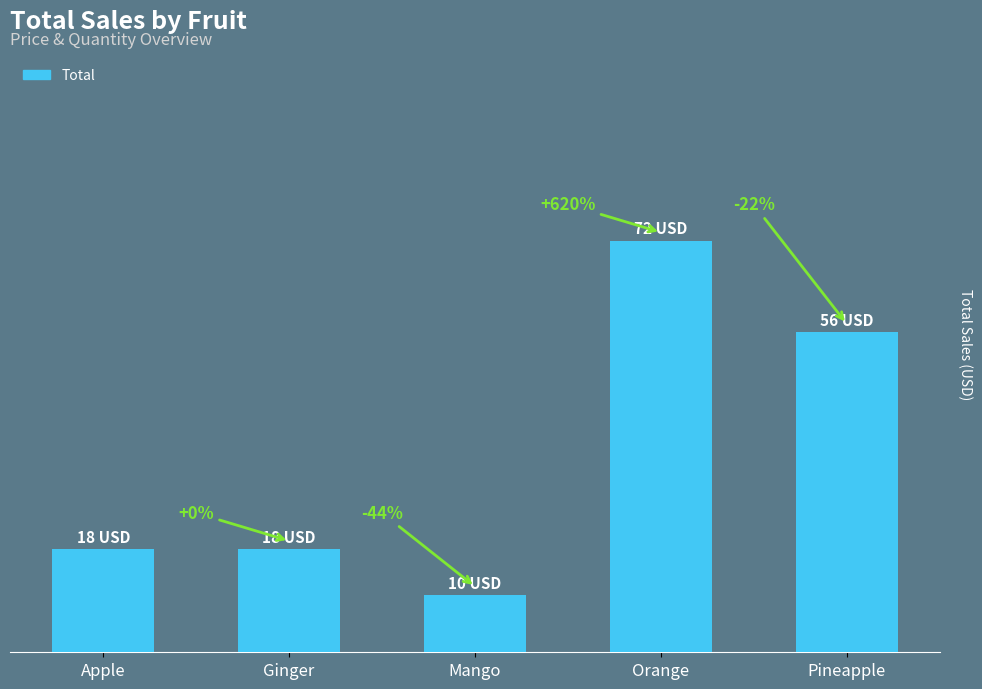

Are the bars grouped side by side (vs. stacked)?

No